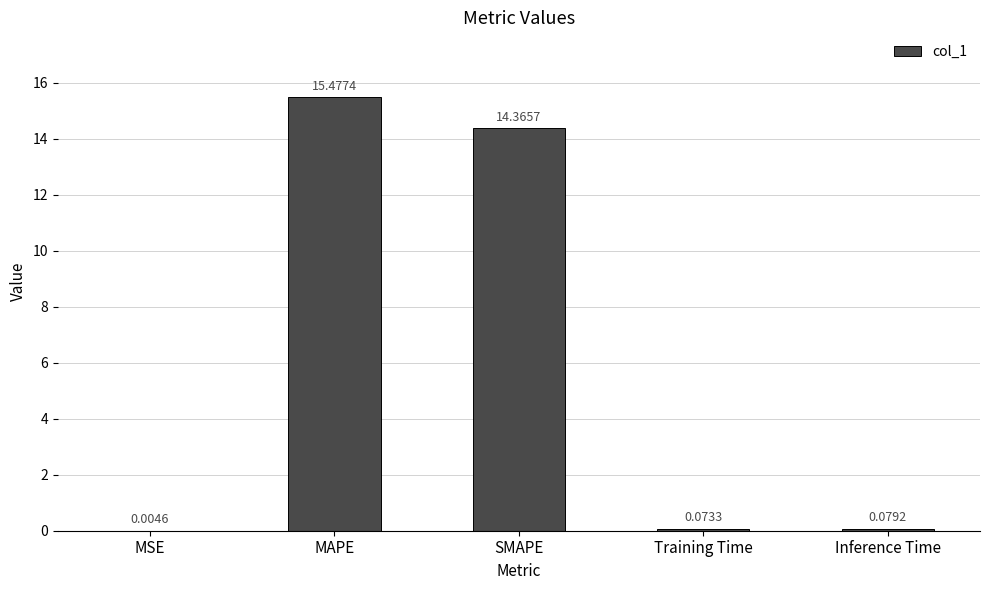

How many series are shown in this chart?

1